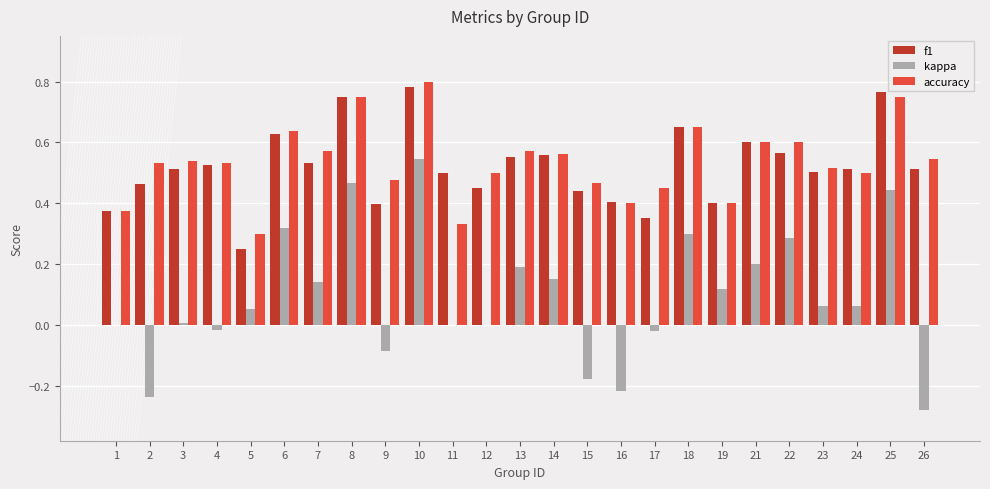

True or false: accuracy has a value of 0.2 at 23.

False